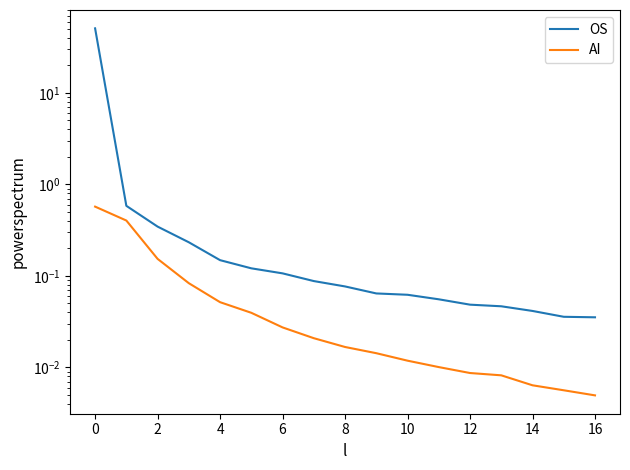

Reading left to right, transcribe all the data shown in this chart.

OS: 50.8	0.6	0.3	0.2	0.1	0.1	0.1	0.1	0.1	0.1	0.1	0.1	0.0	0.0	0.0	0.0	0.0
AI: 0.6	0.4	0.2	0.1	0.1	0.0	0.0	0.0	0.0	0.0	0.0	0.0	0.0	0.0	0.0	0.0	0.0